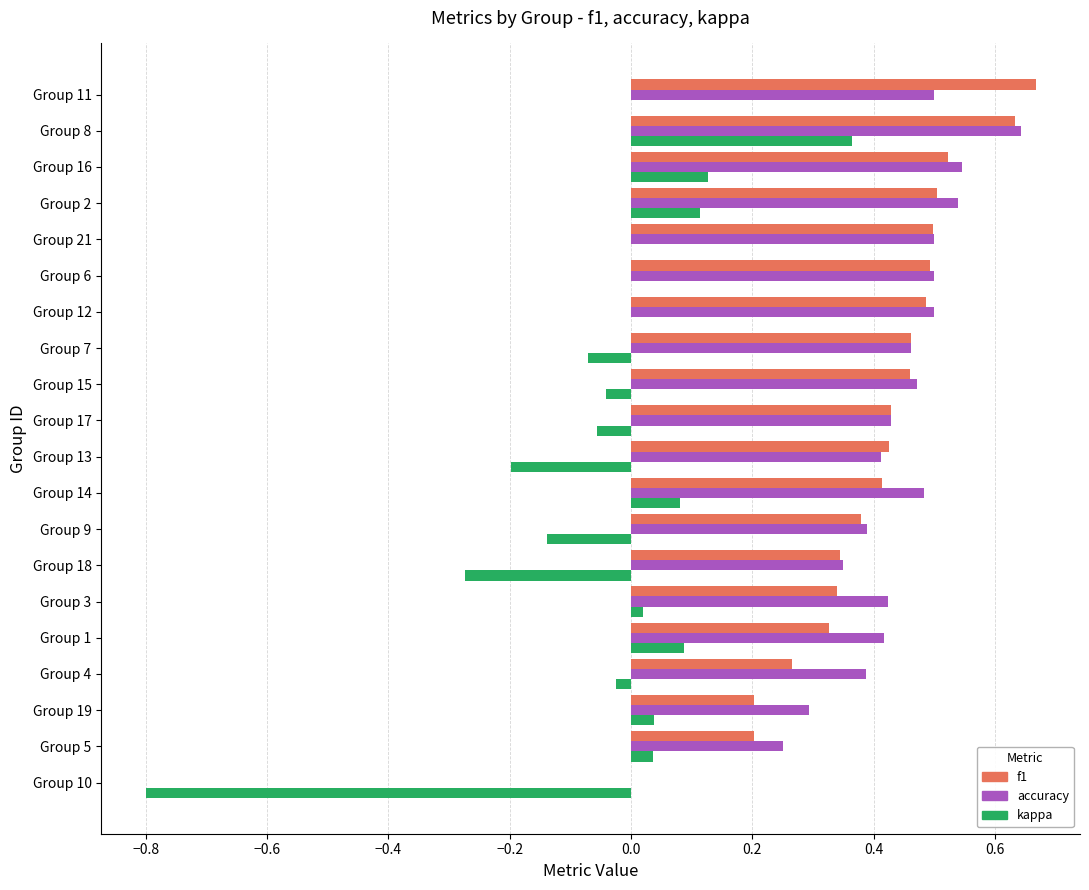

Between Group 13 and Group 6, which series saw the biggest shift?

kappa